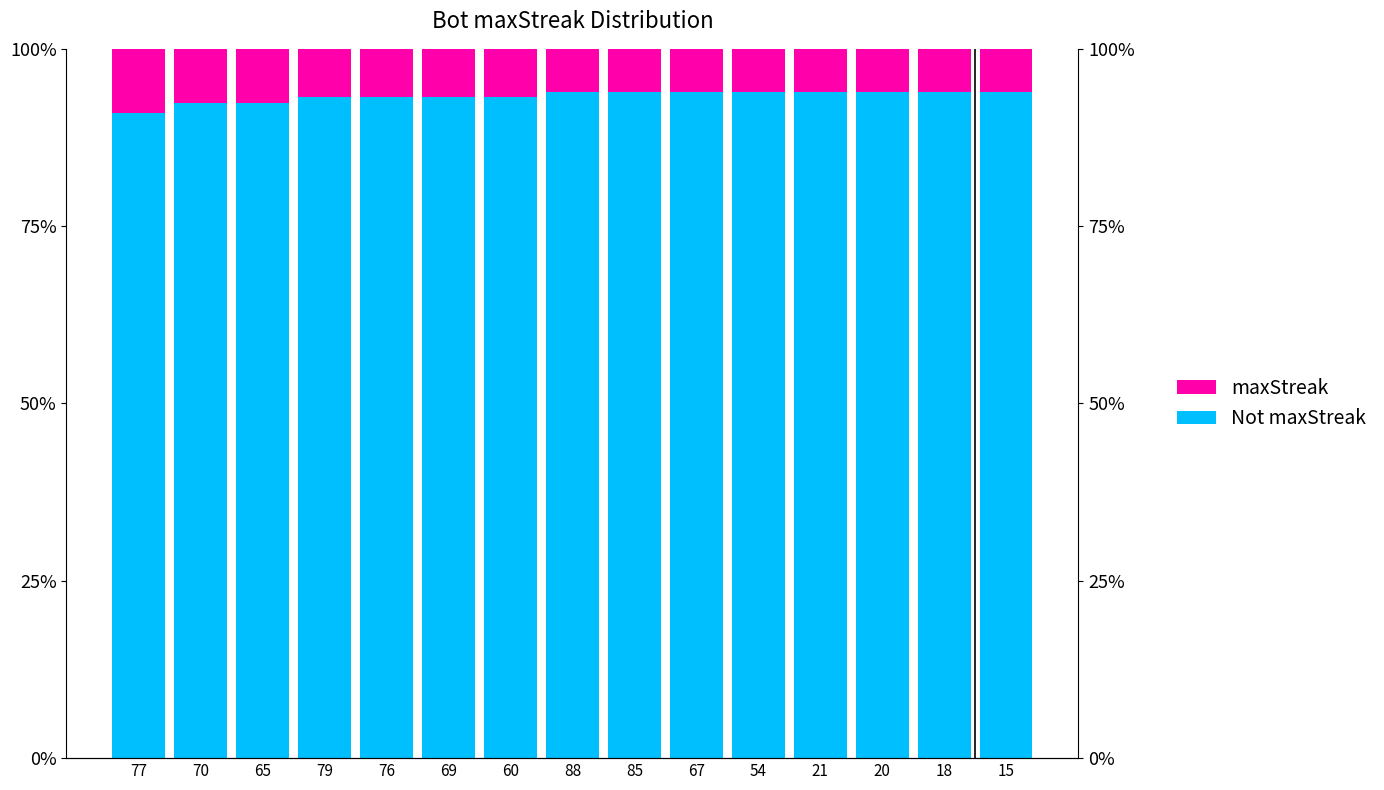

Between 70 and 88, which series saw the biggest shift?

Not maxStreak